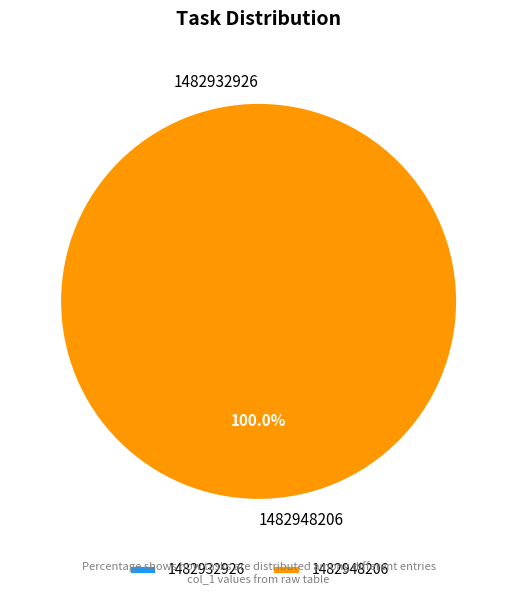

To the nearest percent, what is the combined percentage of 1482948206 and 1482932926?

100%